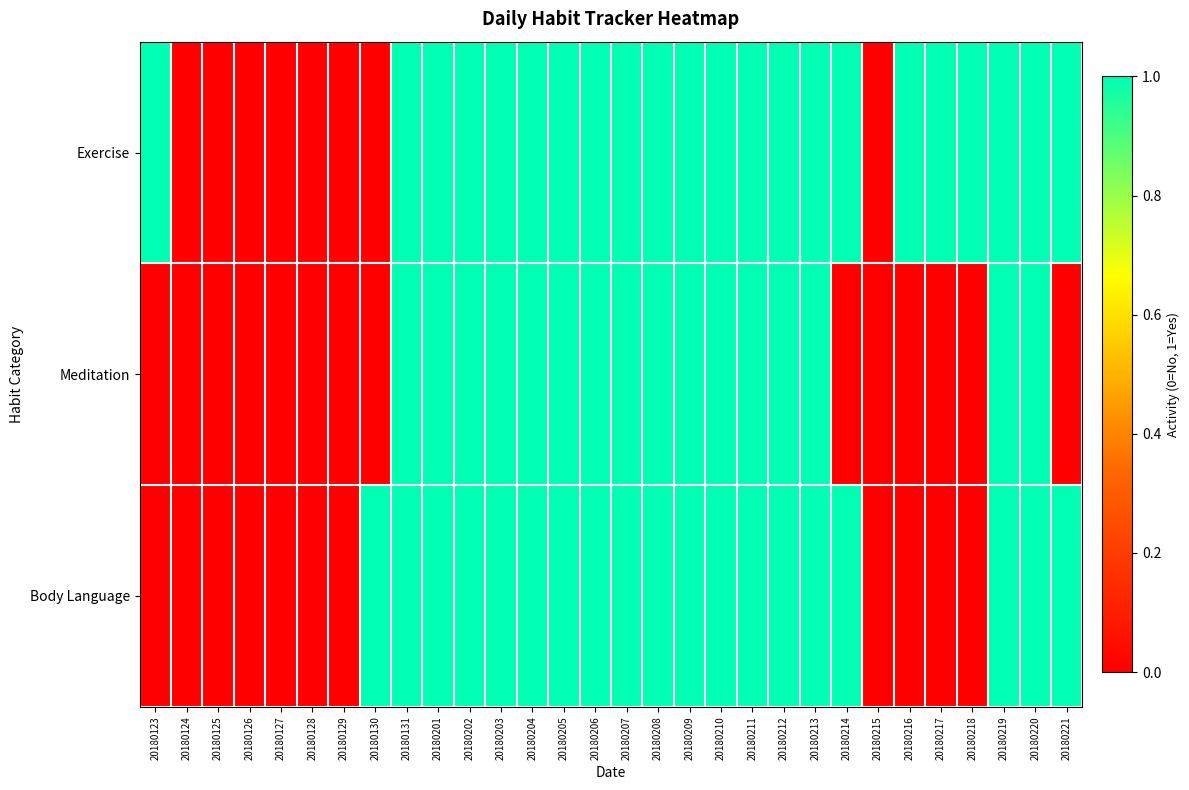

What is the total value across all series at 20180213?

3